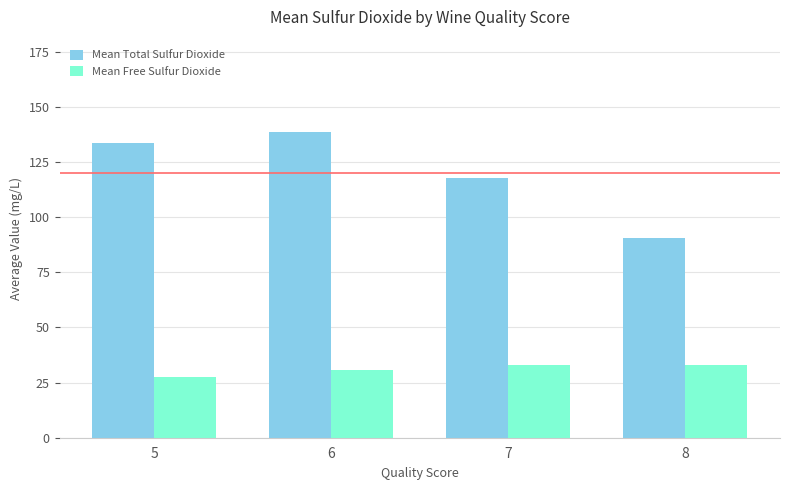

Which series has the widest spread of values?

Mean Total Sulfur Dioxide